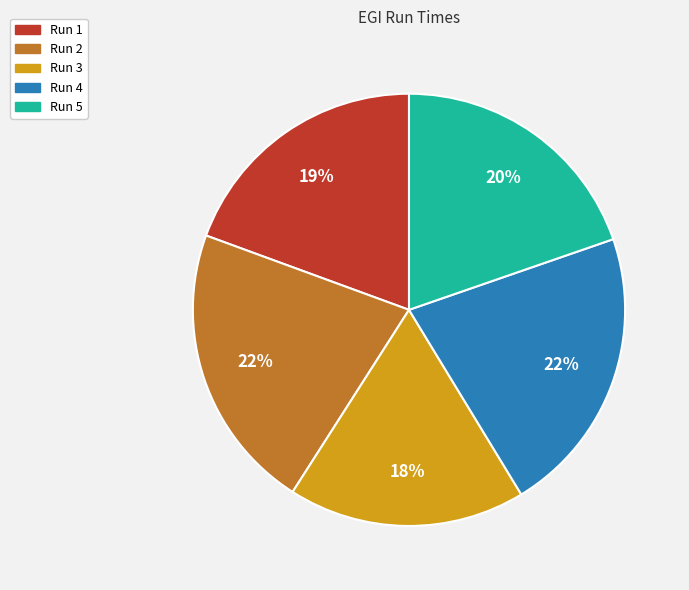

Does Run 4 represent more than half of the total?

No